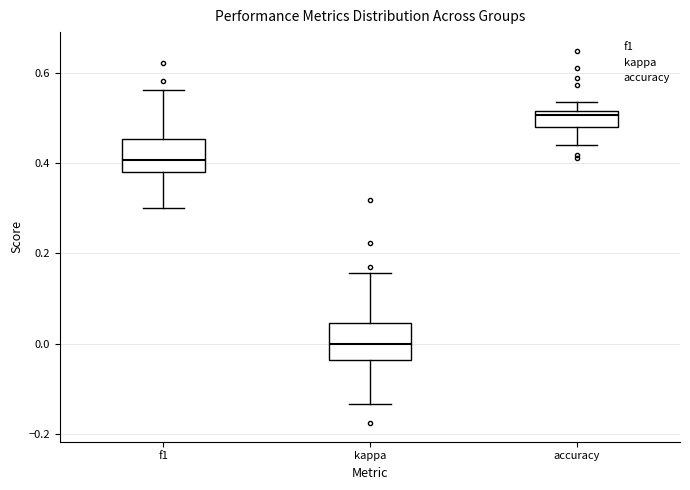

Which box's median line is the lowest?

kappa